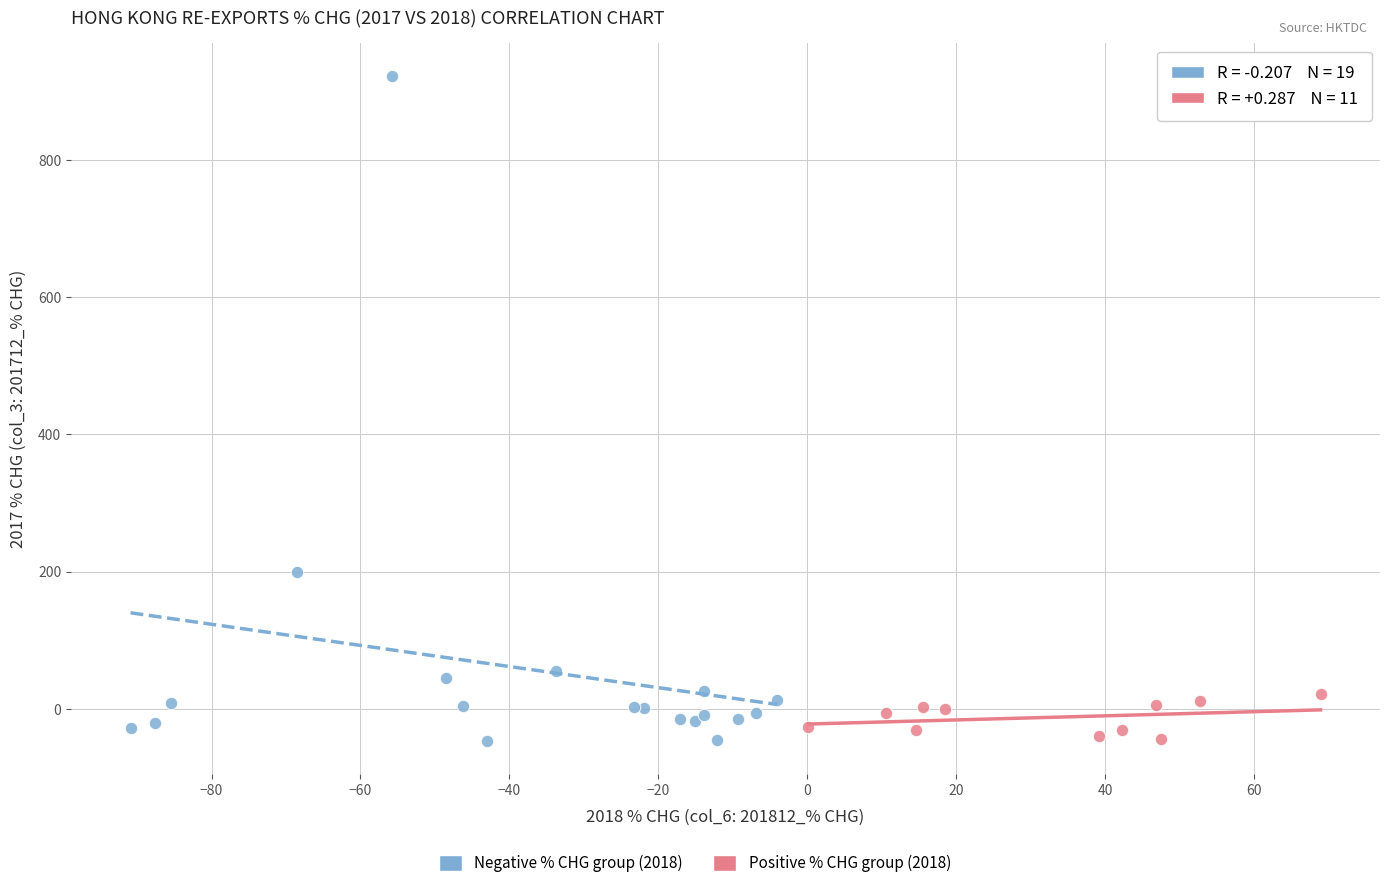

Which series reaches the maximum Y coordinate?

Negative % CHG group (2018)